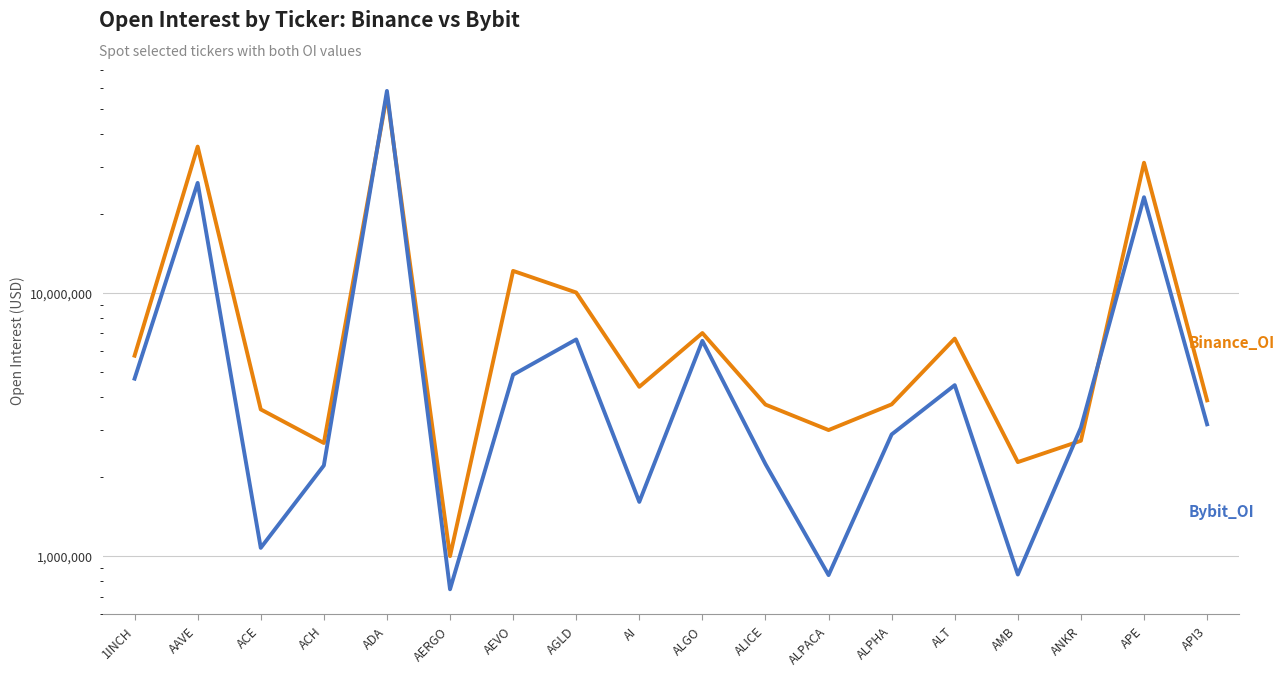

At how many categories does at least one series exceed 20368783?

3